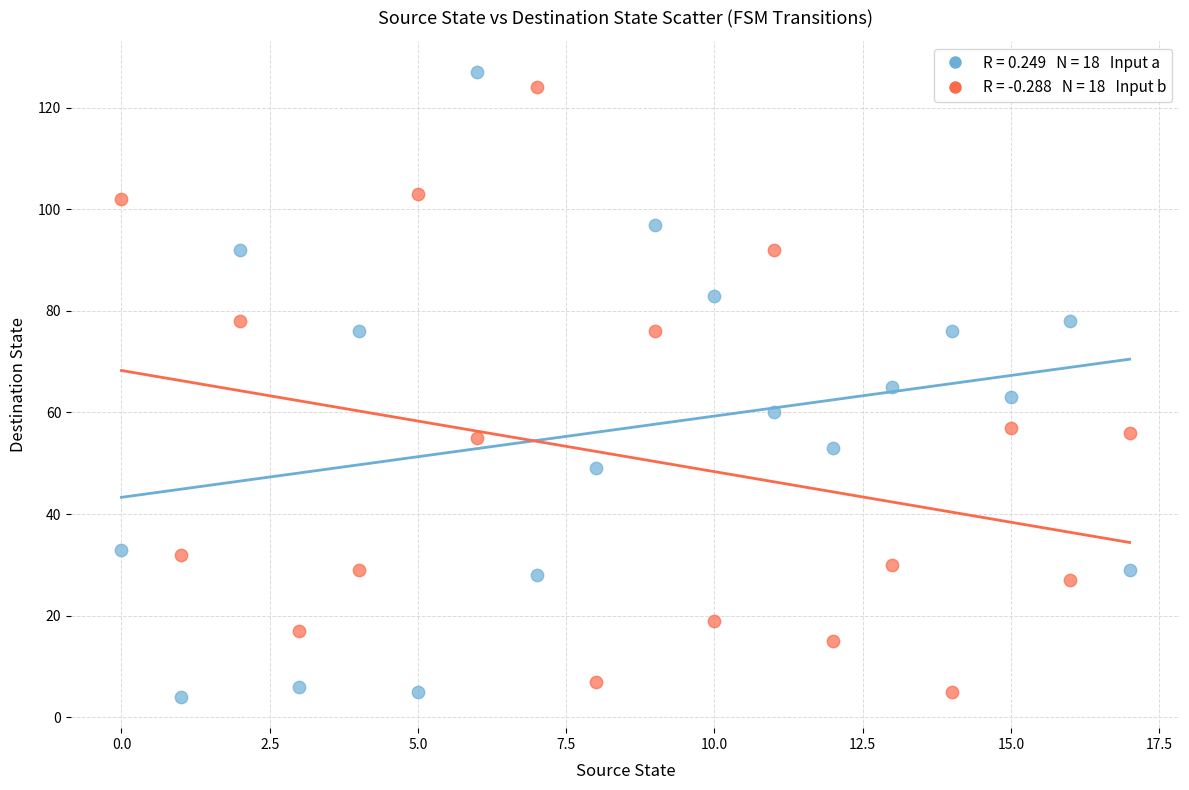

Across all data points, what is the range of Y values (max minus min)?

123